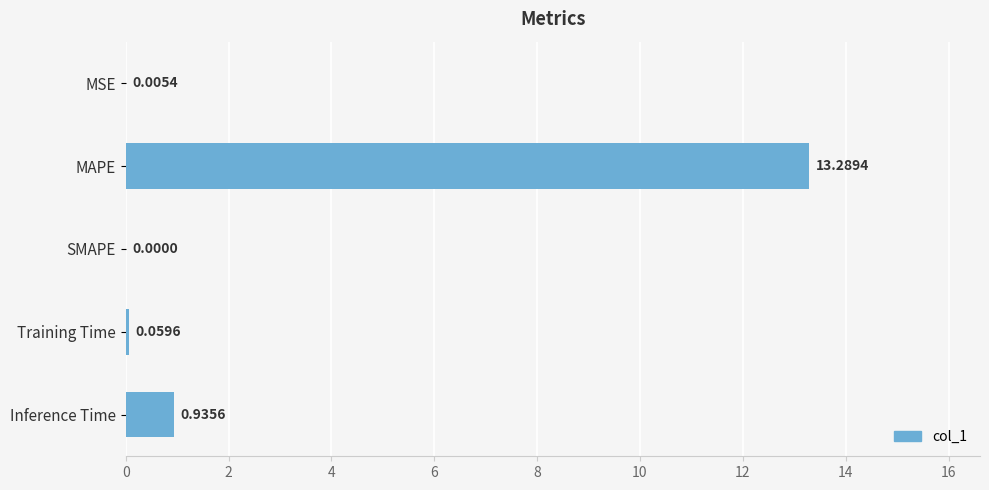

What is the sum of all values?

14.3